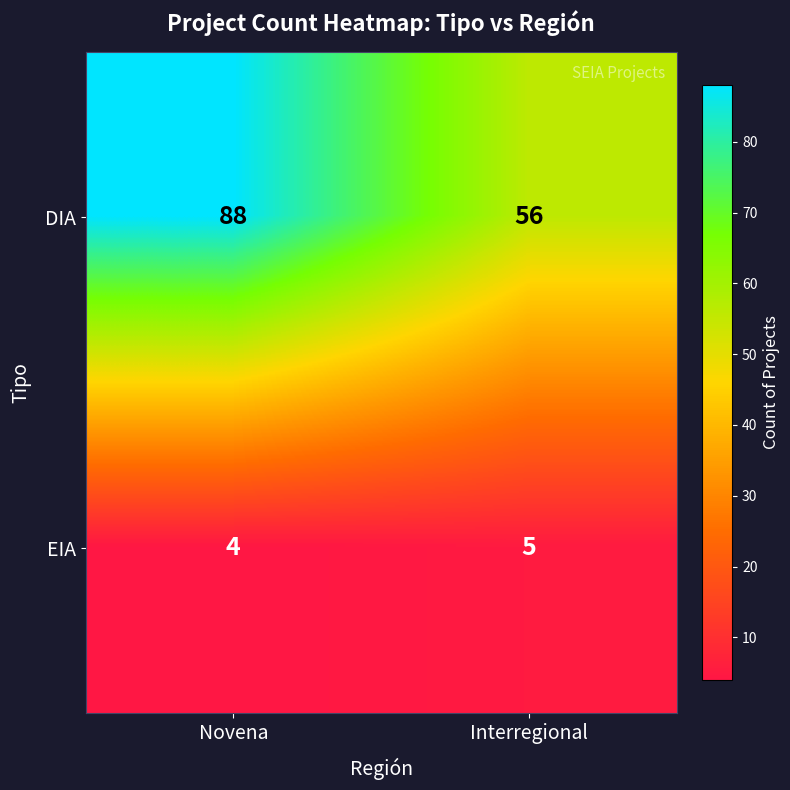

What is the lowest value of the DIA series?

56